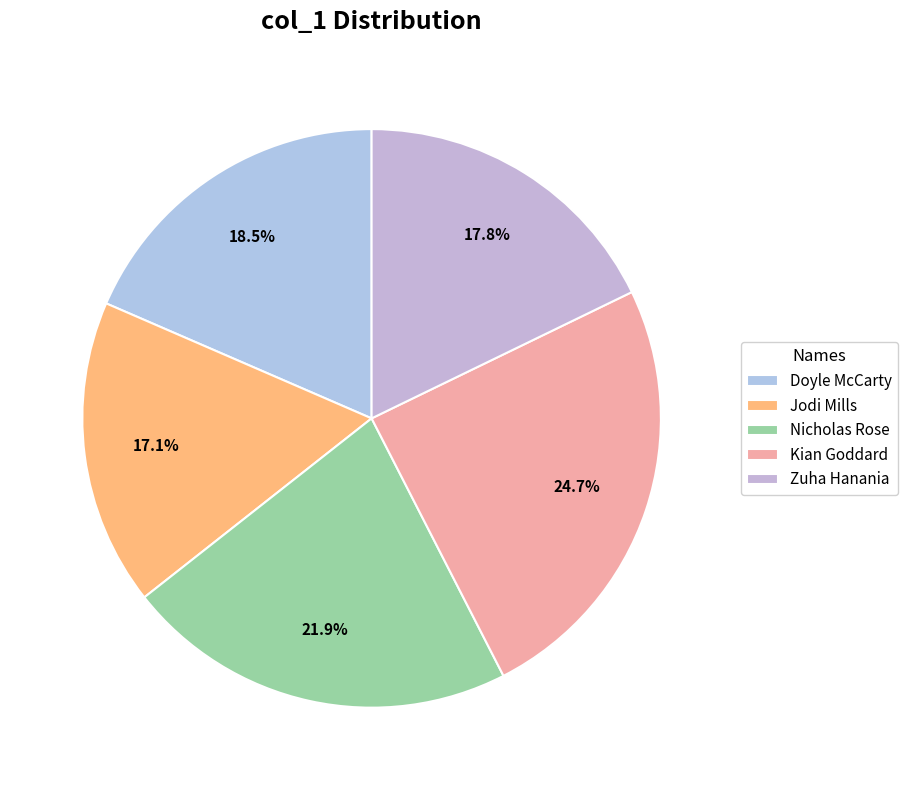

How many segments does this pie chart have?

5